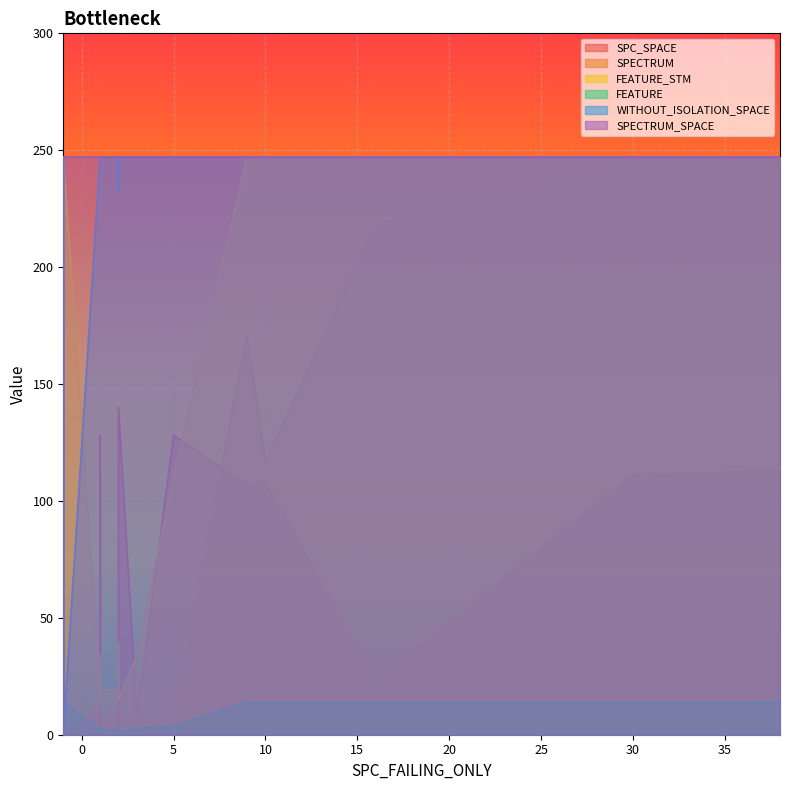

Reading right to left, transcribe all the data shown in this chart.

SPC_SPACE: -1=0	-1=0	-1=125	10=108	2=4	5=128	1=8	-1=0	1=128	1=4	1=15	2=12	1=4	9=107	1=110	1=12	16=23	-1=63	-1=0	-1=0	-1=0	1=7	2=4	-1=0	2=140	-1=0	3=8	-1=0	-1=0	1=4	30=111	38=113	-1=0
SPECTRUM: -1=3	-1=4	-1=11	10=117	2=4	5=9	1=2	-1=2	1=2	1=2	1=2	2=4	1=1	9=171	1=2	1=2	16=218	-1=8	-1=1	-1=49	-1=1	1=2	2=4	-1=3	2=2	-1=228	3=3	-1=1	-1=1	1=1	30=245	38=245	-1=9
FEATURE_STM: -1=247	-1=247	-1=247	10=247	2=34	5=111	1=34	-1=247	1=14	1=19	1=19	2=19	1=19	9=247	1=14	1=19	16=247	-1=247	-1=247	-1=39	-1=247	1=34	2=39	-1=247	2=15	-1=174	3=34	-1=39	-1=247	1=34	30=247	38=247	-1=247
FEATURE: -1=14	-1=14	-1=14	10=14	2=3	5=4	1=3	-1=14	1=1	1=2	1=2	2=2	1=2	9=14	1=1	1=2	16=14	-1=14	-1=14	-1=4	-1=14	1=3	2=4	-1=14	2=1	-1=7	3=3	-1=4	-1=14	1=3	30=14	38=14	-1=14
WITHOUT_ISOLATION_SPACE: -1=0	-1=0	-1=247	10=247	2=247	5=247	1=247	-1=0	1=247	1=247	1=247	2=247	1=247	9=247	1=247	1=247	16=247	-1=208	-1=0	-1=199	-1=0	1=247	2=233	-1=0	2=247	-1=247	3=247	-1=199	-1=0	1=247	30=247	38=247	-1=0
SPECTRUM_SPACE: -1=247	-1=247	-1=247	10=247	2=247	5=247	1=247	-1=247	1=247	1=247	1=247	2=247	1=247	9=247	1=247	1=247	16=247	-1=247	-1=247	-1=247	-1=247	1=247	2=247	-1=247	2=247	-1=247	3=247	-1=247	-1=247	1=247	30=247	38=247	-1=247